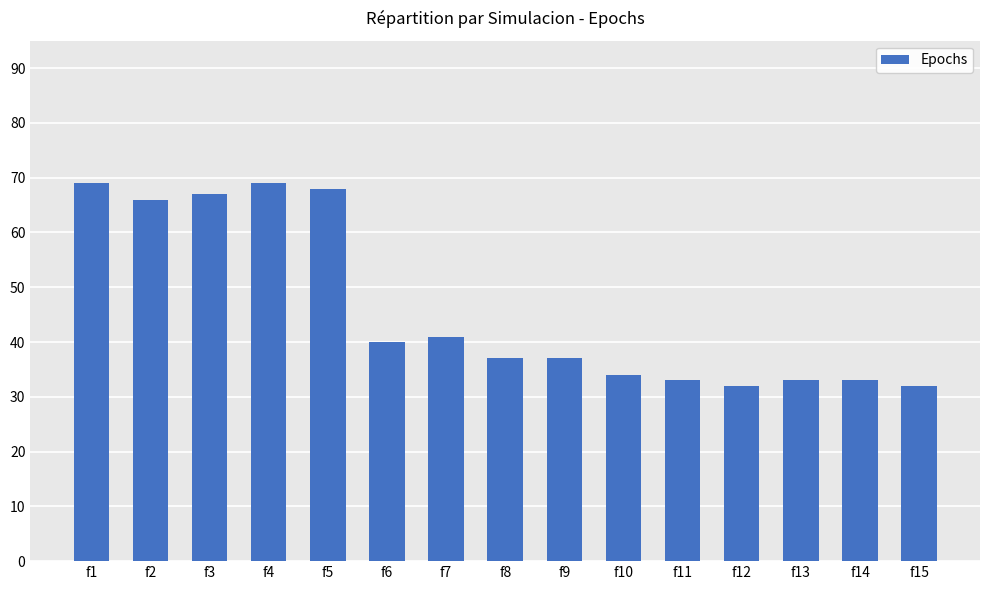

Are the bars horizontal?

No